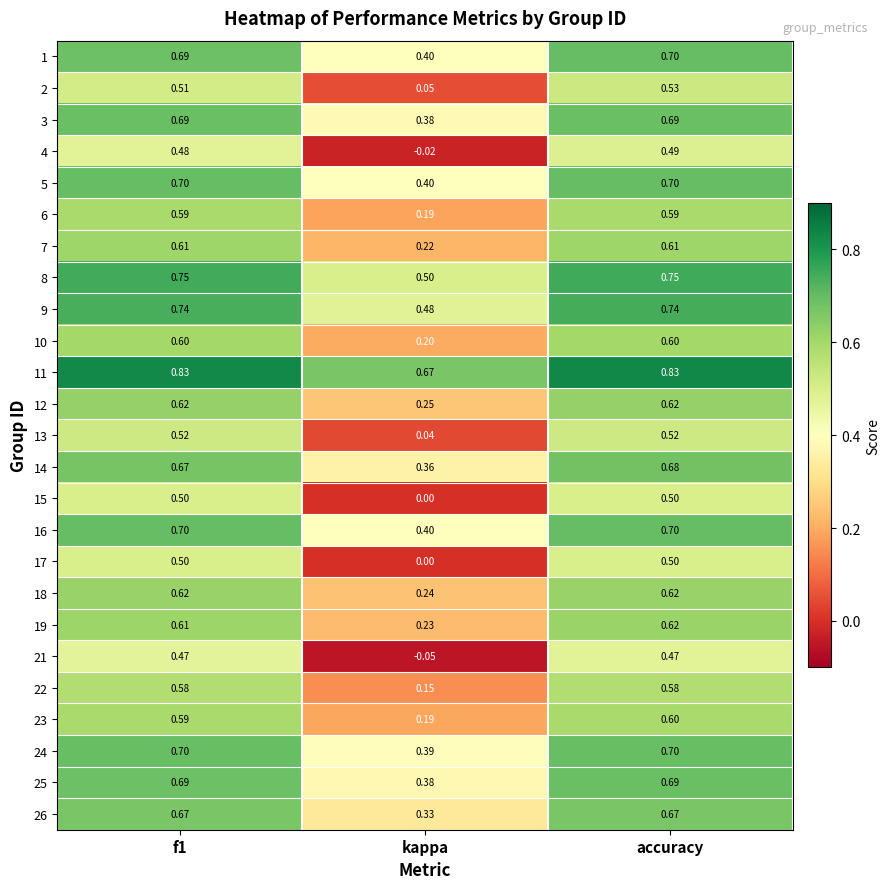

How many categories are shown in the chart?

3